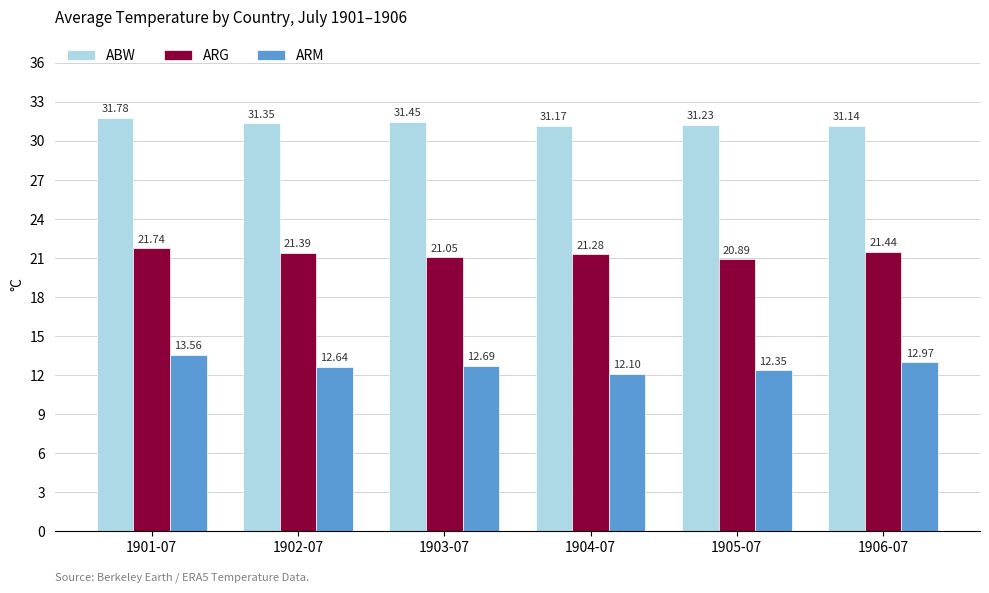

Does the chart contain any negative values?

No